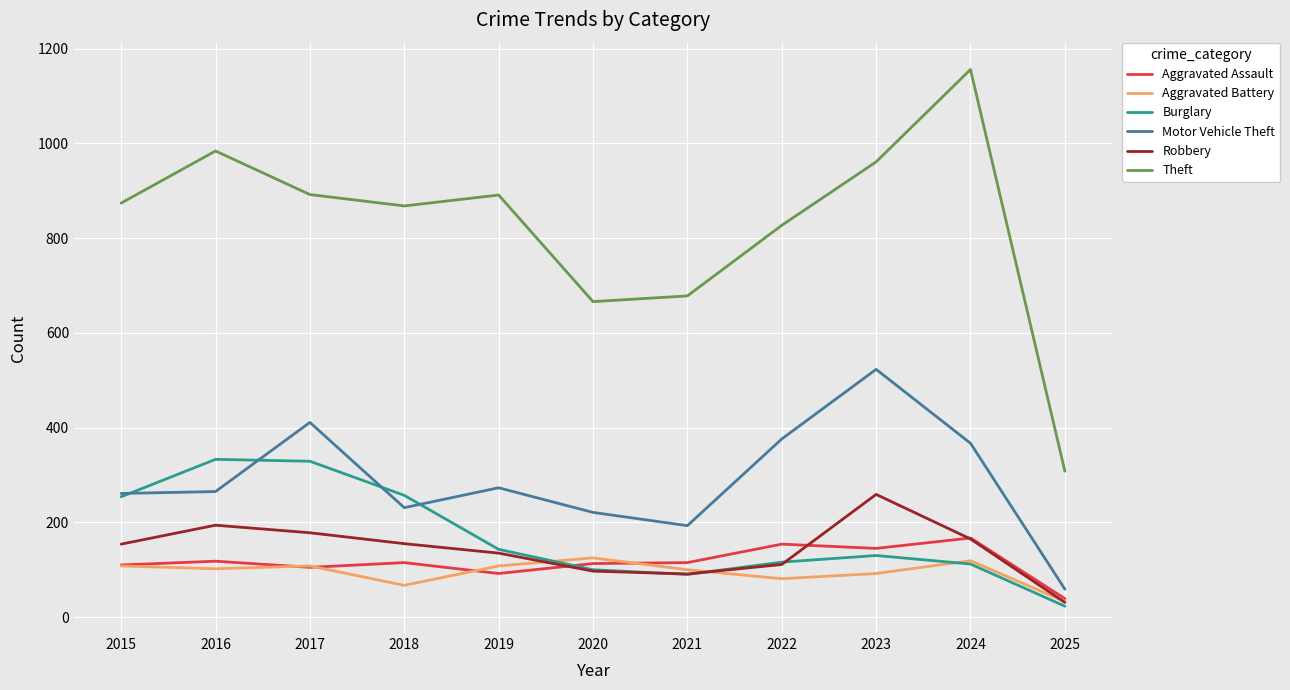

True or false: Motor Vehicle Theft and Aggravated Battery cross at least once.

False